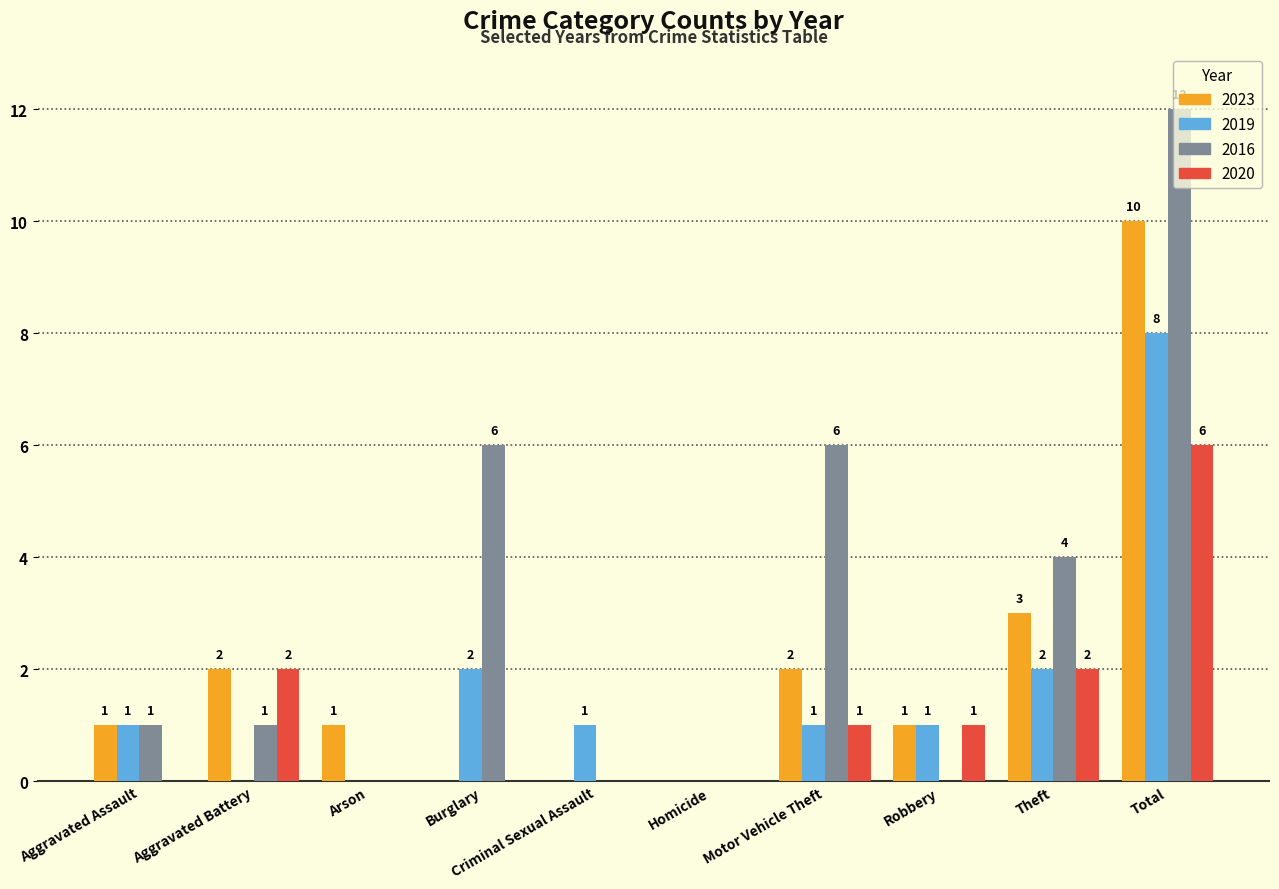

What is the average value of the 2020 series?

1